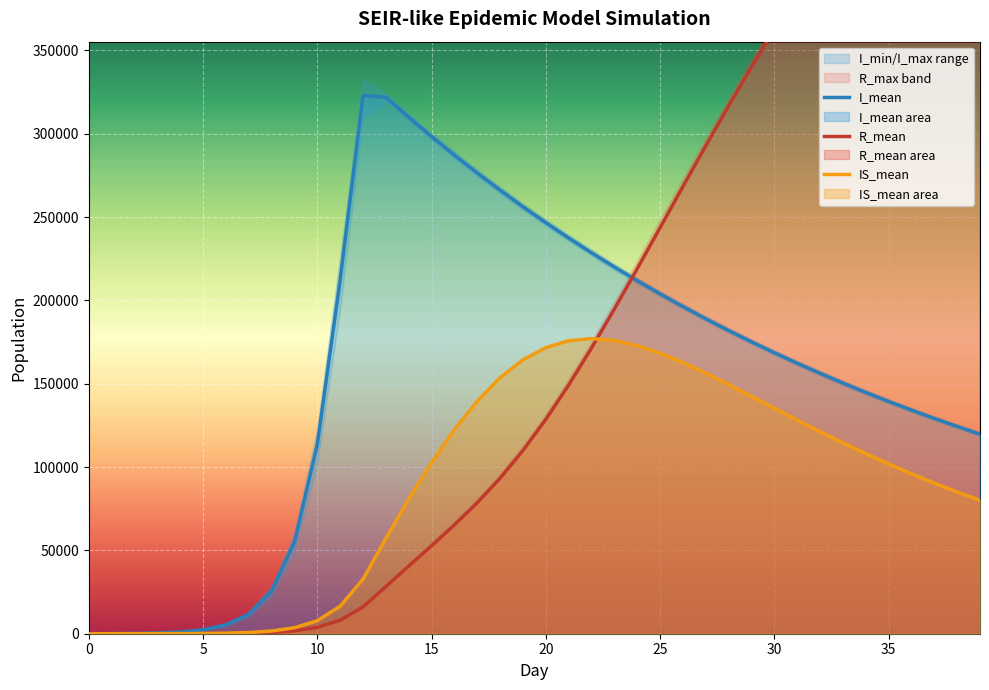

Reading left to right, list all the values displayed in this chart.

R_mean: 0.0	1.3	3.9	11.5	27.8	67.1	154.1	353.0	790.4	1753.5	3824.0	8091.1	16077.8	28268.5	40593.6	52809.3	65297.8	78611.9	93346.8	109957.8	128630.4	149250.3	171463.6	194867.7	219065.0	243664.9	268335.5	292773.5	316763.9	340130.4	362741.8	384519.5	405411.2	425393.7	444461.1	462622.0	479883.5	496299.3	511884.3	526678.8
I_mean: 34.7	68.5	205.8	440.6	1062.4	2330.1	5297.9	11638.5	25675.2	55062.8	113550.2	212310.9	322950.9	321940.7	309916.9	298350.9	287208.8	276488.0	266164.4	256224.0	246656.9	237445.5	228585.4	220050.3	211835.4	203925.7	196310.1	188983.6	181929.5	175136.9	168600.1	162307.9	156243.6	150409.7	144791.7	139384.0	134185.0	129175.3	124351.7	119705.1
IS_mean: 0.0	2.7	7.9	24.1	58.2	140.5	319.4	725.7	1619.6	3588.7	7809.0	16505.3	32723.3	57169.2	80840.0	102695.9	122436.9	139578.3	153647.7	164345.8	171663.4	175791.4	177071.3	175953.5	172896.7	168359.5	162729.6	156362.7	149529.3	142451.9	135303.9	128212.9	121275.9	114554.0	108084.7	101893.6	96003.1	90401.6	85102.4	80088.3